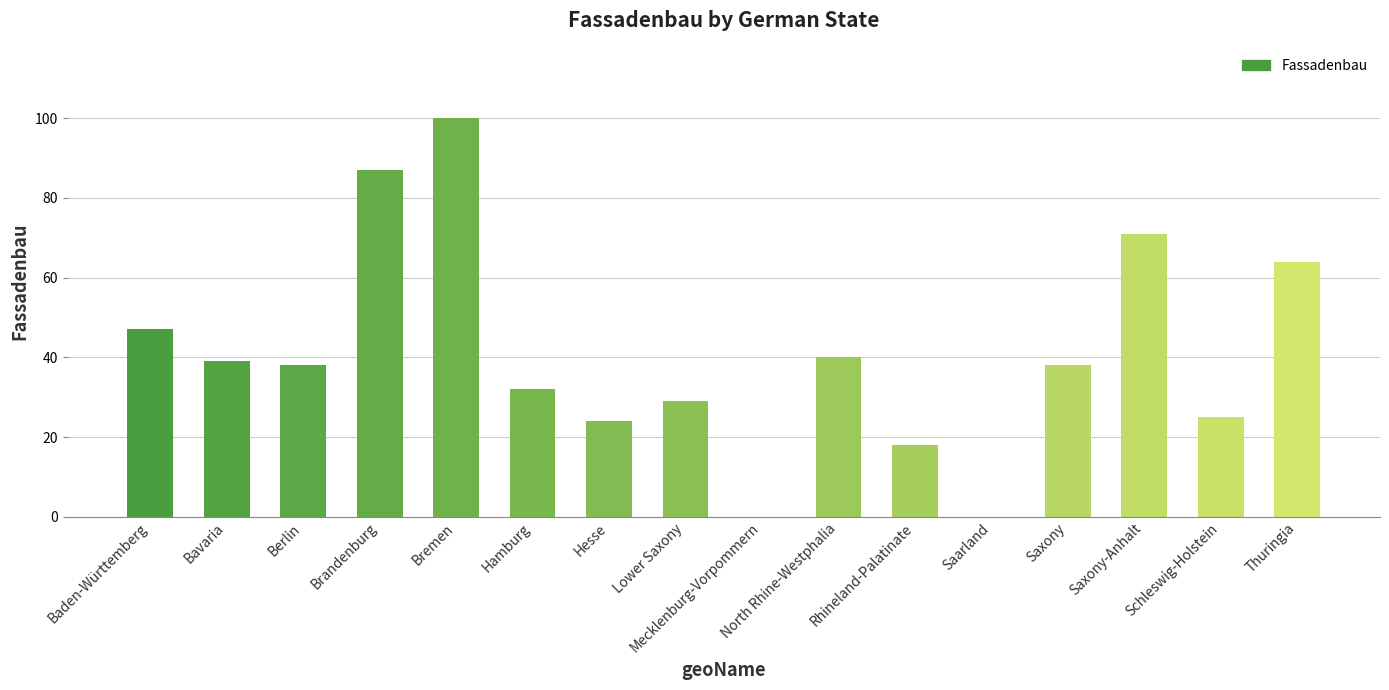

Which has a higher value, Mecklenburg-Vorpommern or Bavaria?

Bavaria